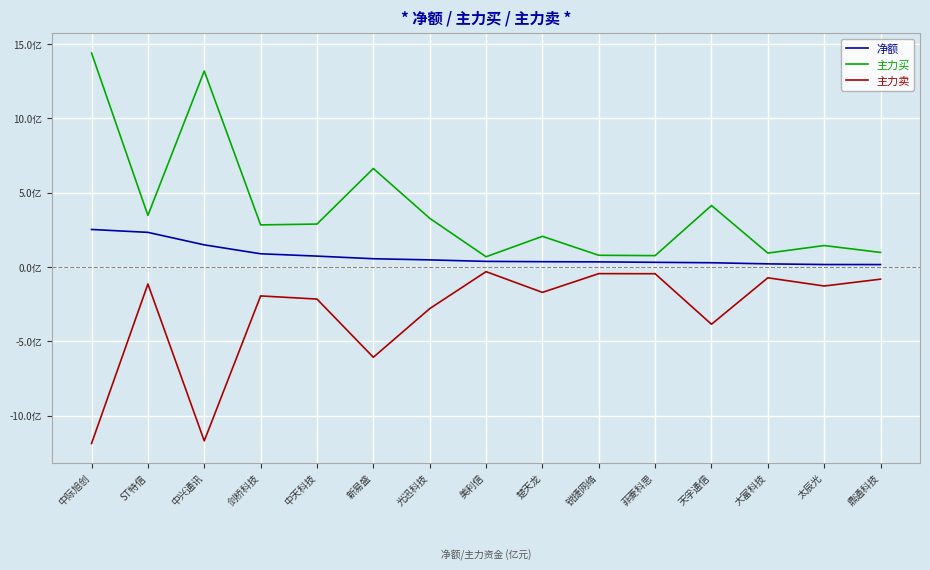

At which label is 主力卖 closest to -609276977?

新易盛